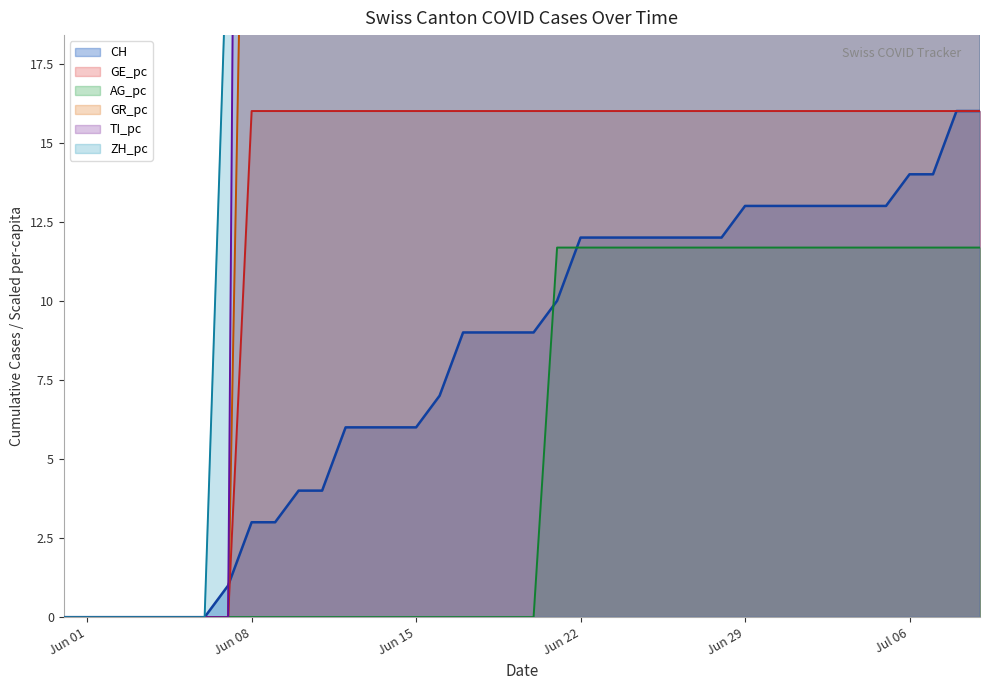

What is the maximum value for CH?

16.0